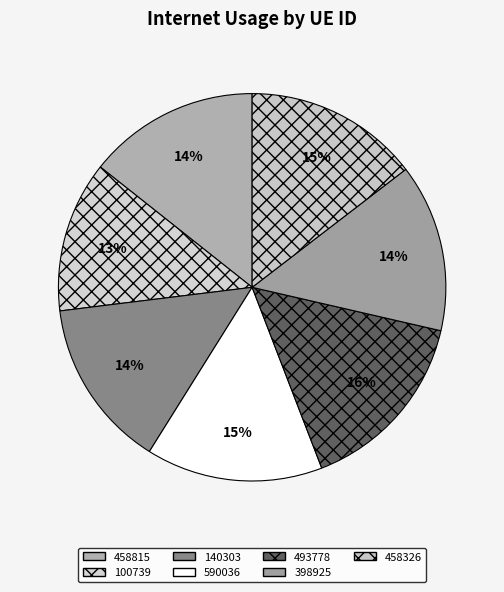

The 458326 slice represents 27% of the pie. True or false?

False